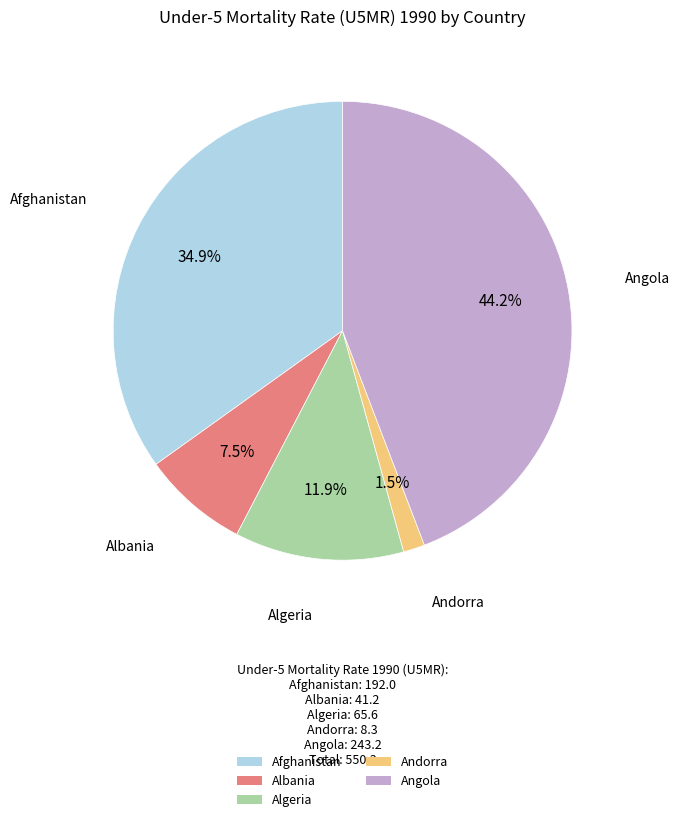

Is the sum of Andorra and Afghanistan greater than half?

No